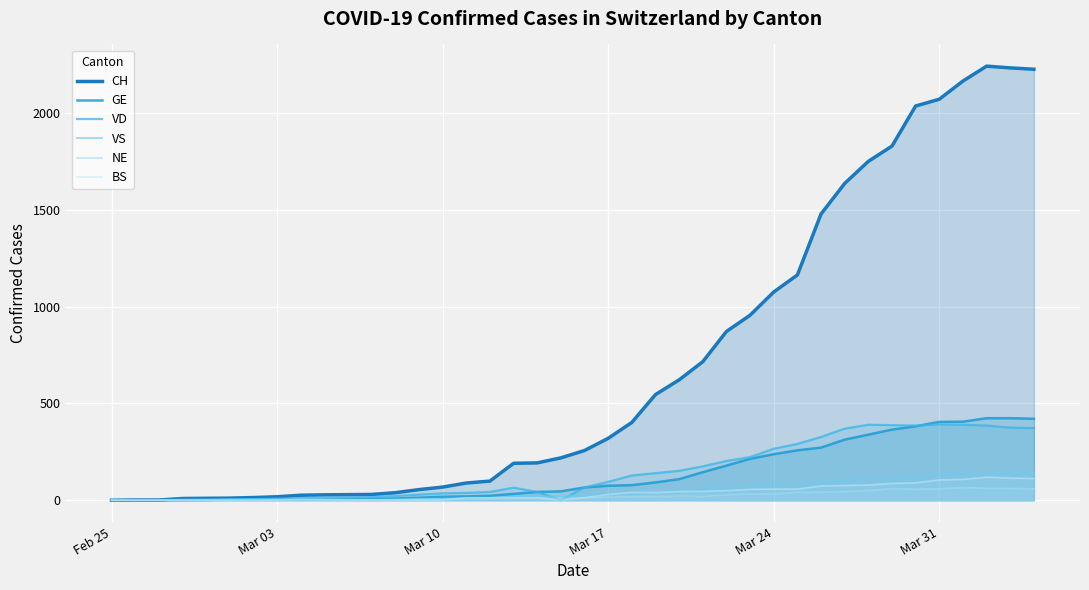

How many positive values does the GE series have?

39